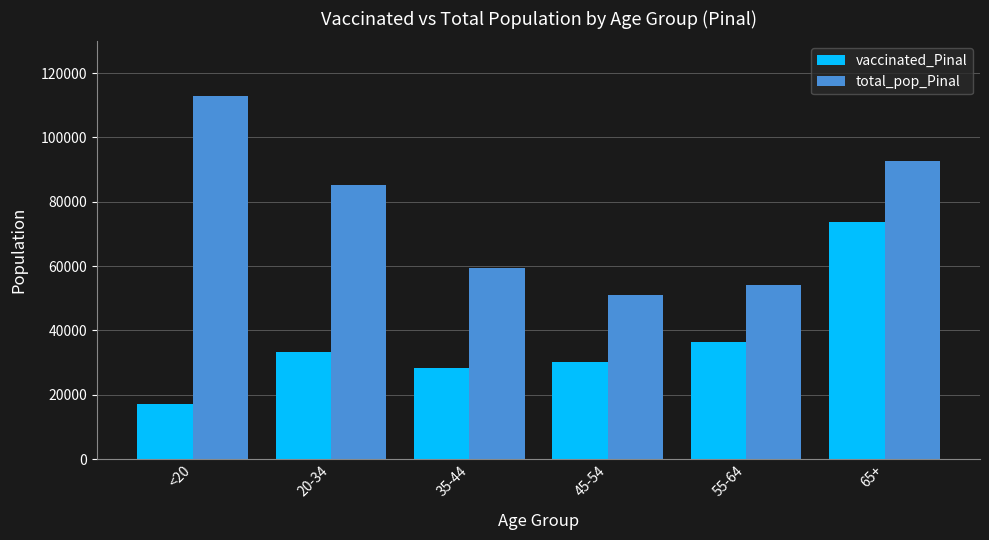

Which label corresponds to the largest value in the chart?

<20